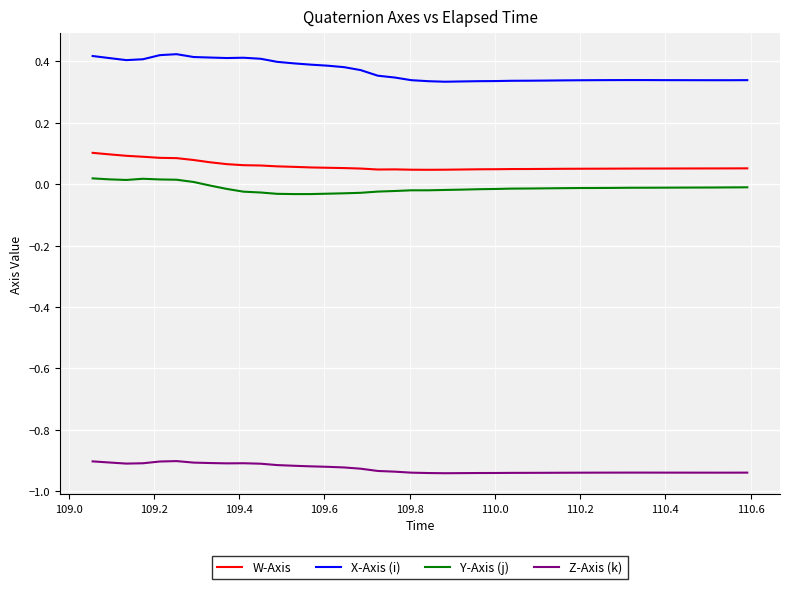

Which series has the largest range (max minus min)?

X-Axis (i)